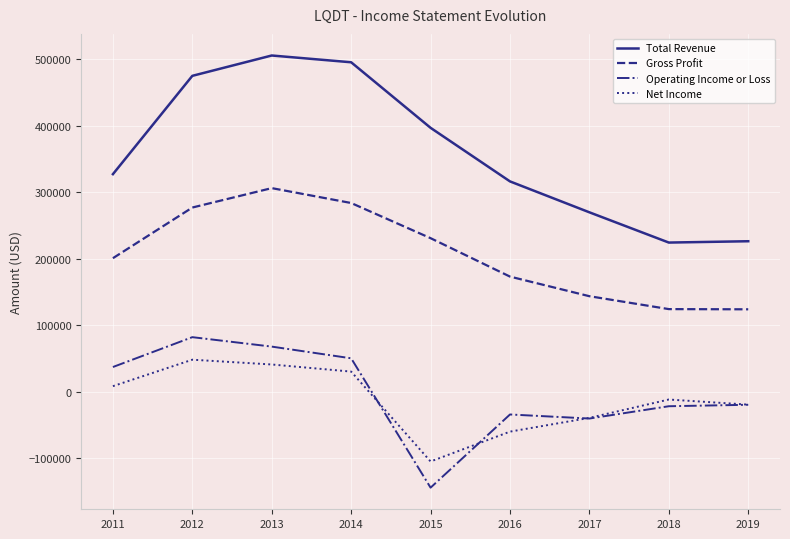

What value does the Net Income series have at 2016, to the nearest 10?

-59900